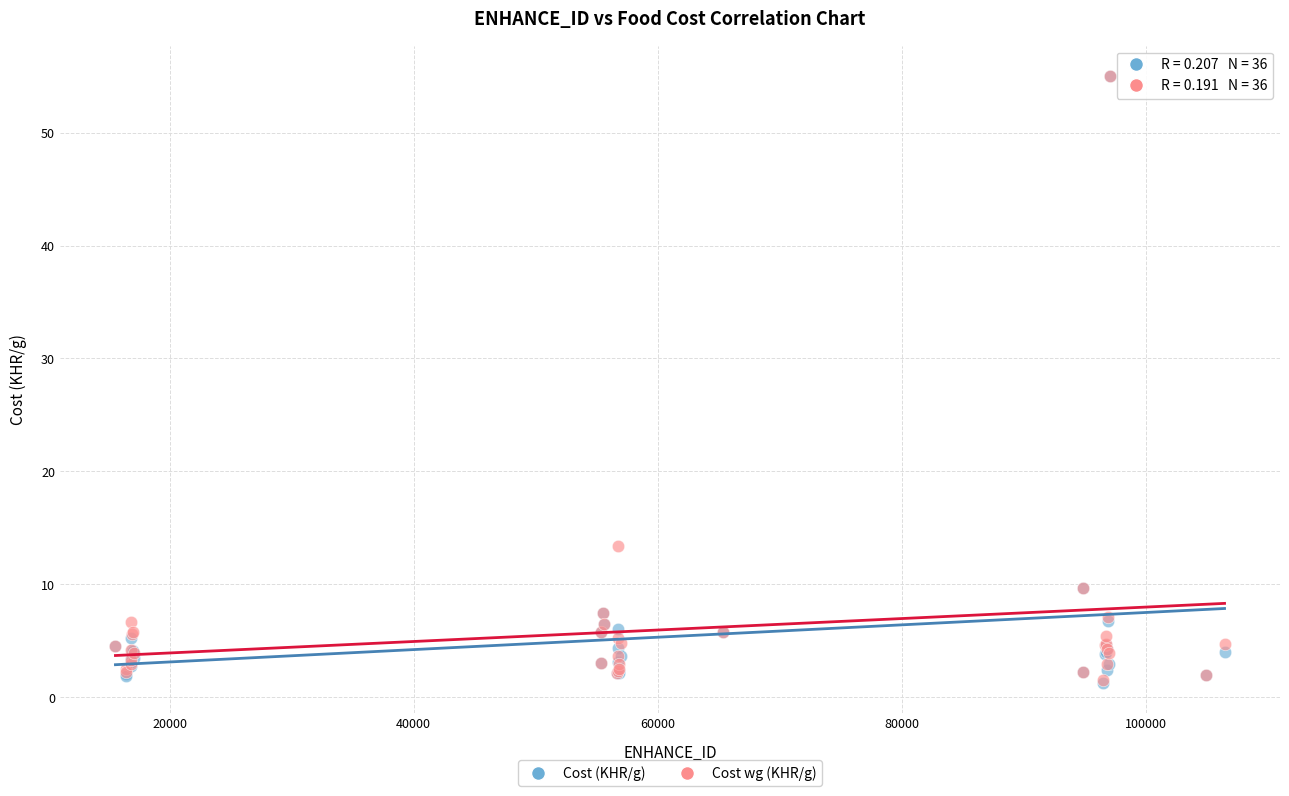

Across all series, what Y value is closest to 28?

13.4